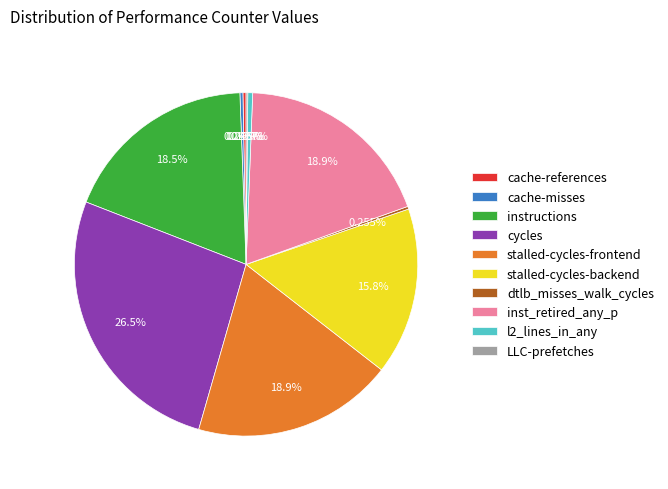

Is there a majority slice in this chart?

No